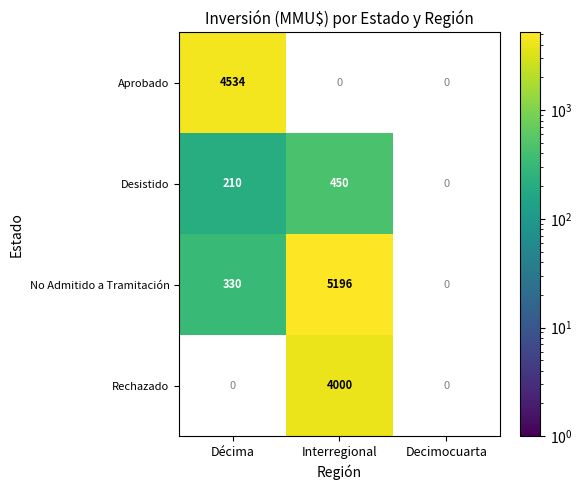

Is the value of No Admitido a Tramitación at Interregional greater than the value of Desistido at Décima?

Yes